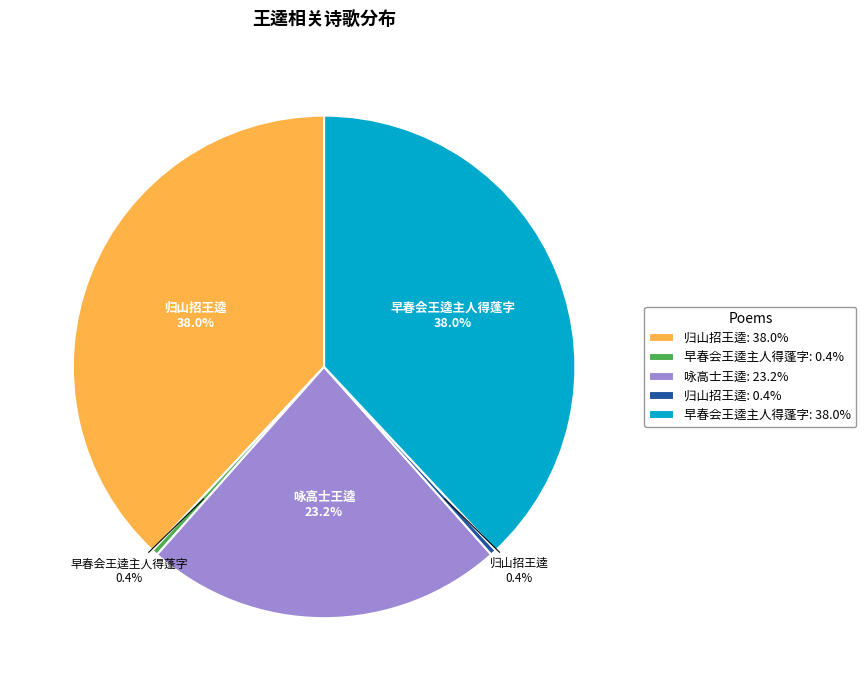

Between 早春会王逵主人得蓬字 38.0% and 早春会王逵主人得蓬字 0.4%, which is larger?

早春会王逵主人得蓬字 38.0%